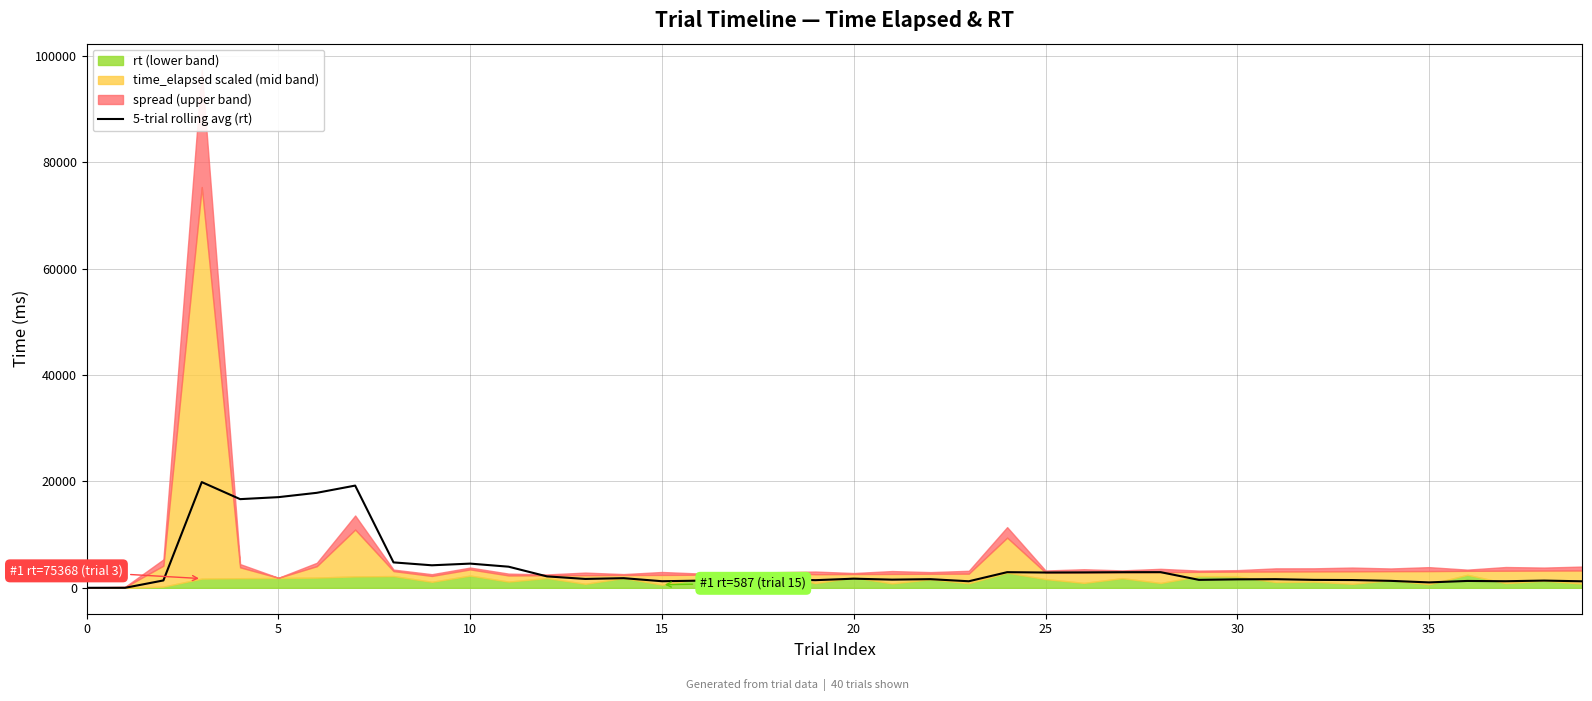

The value at 10 is 1968.5. True or false?

False